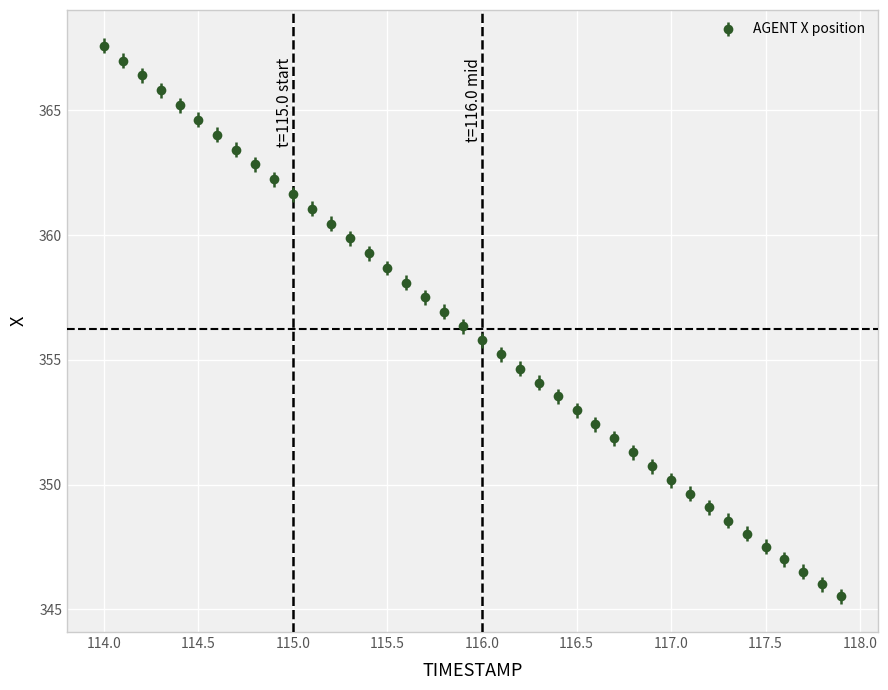

What is the difference between the maximum and minimum values?

22.1